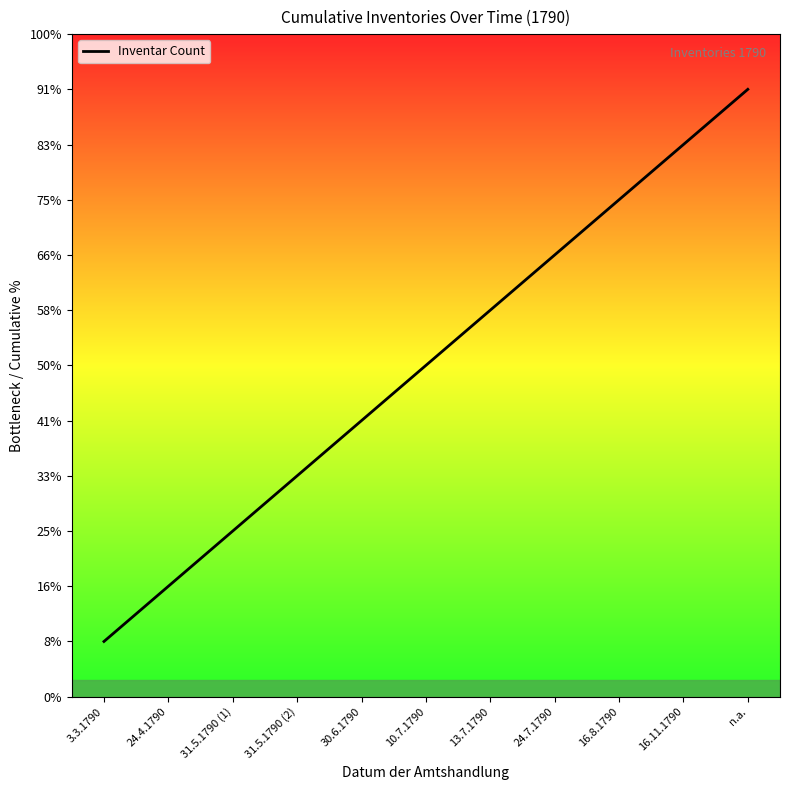

Is this an area chart (filled region under the line)?

Yes